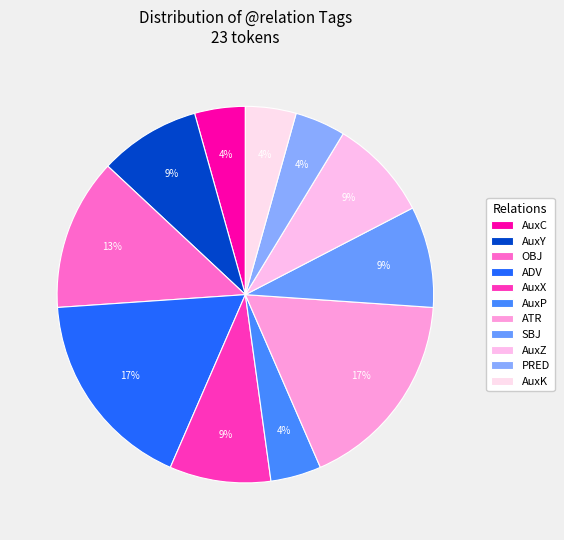

What portion of the pie excludes SBJ?

91.3%